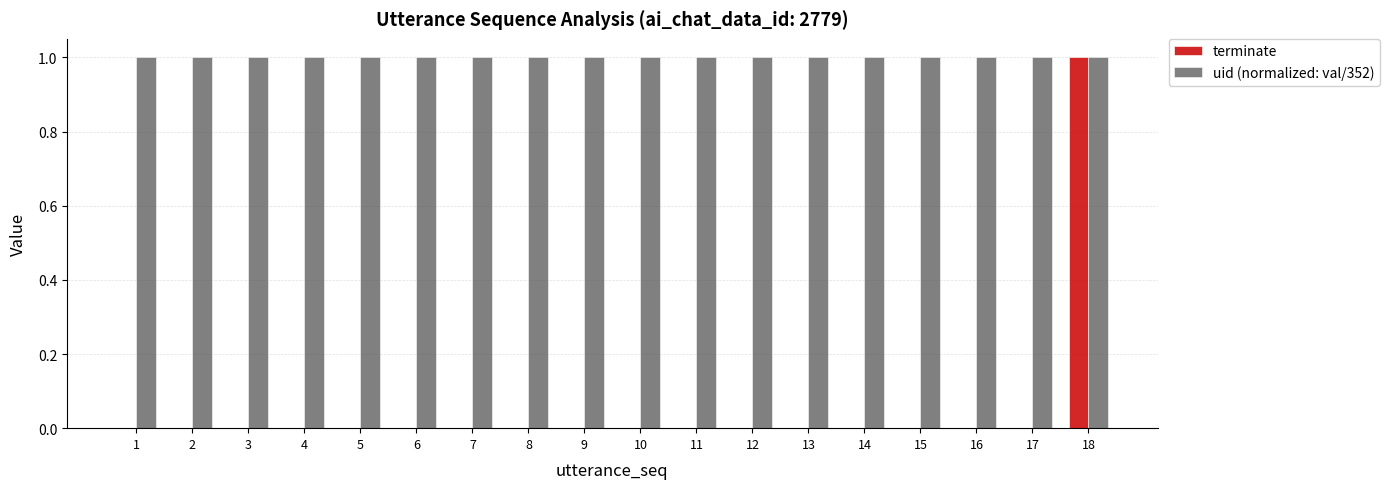

True or false: terminate has a value of -1 at 13.

False